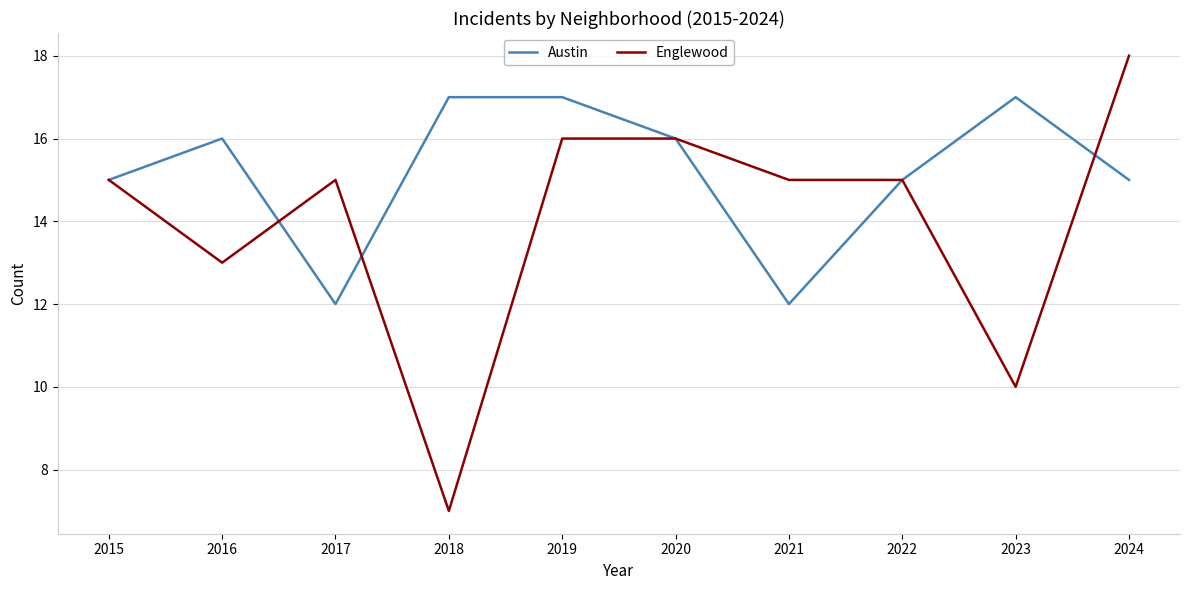

Which series has the largest total across all categories?

Austin